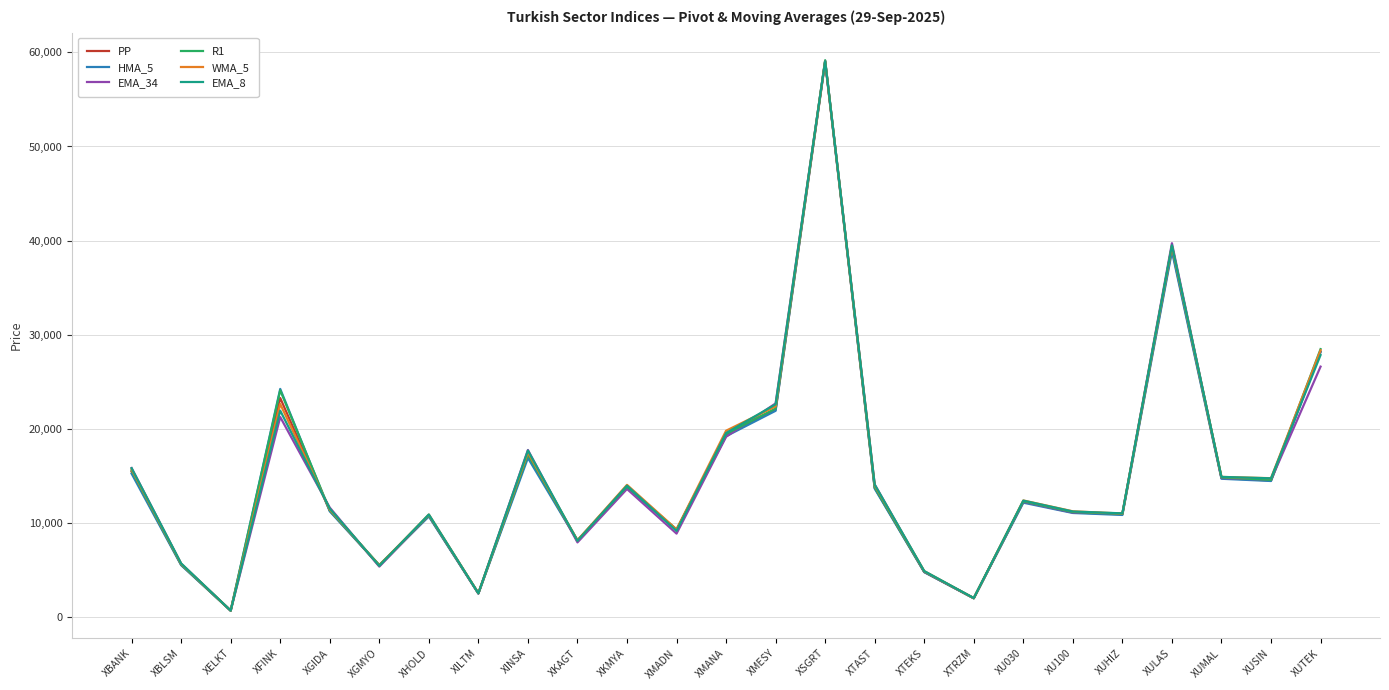

The value of PP at XUSIN is 22346.2. True or false?

False